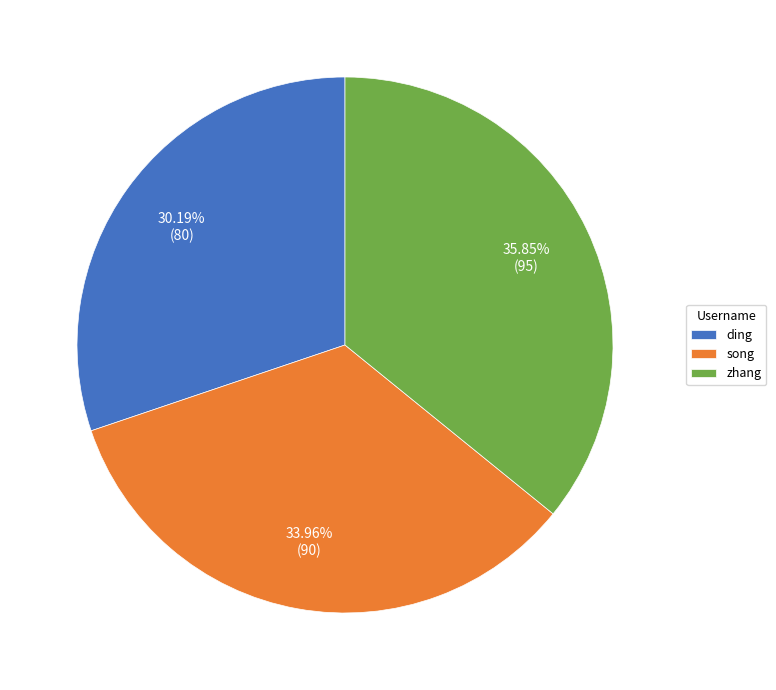

What is the smallest slice in the pie chart?

ding